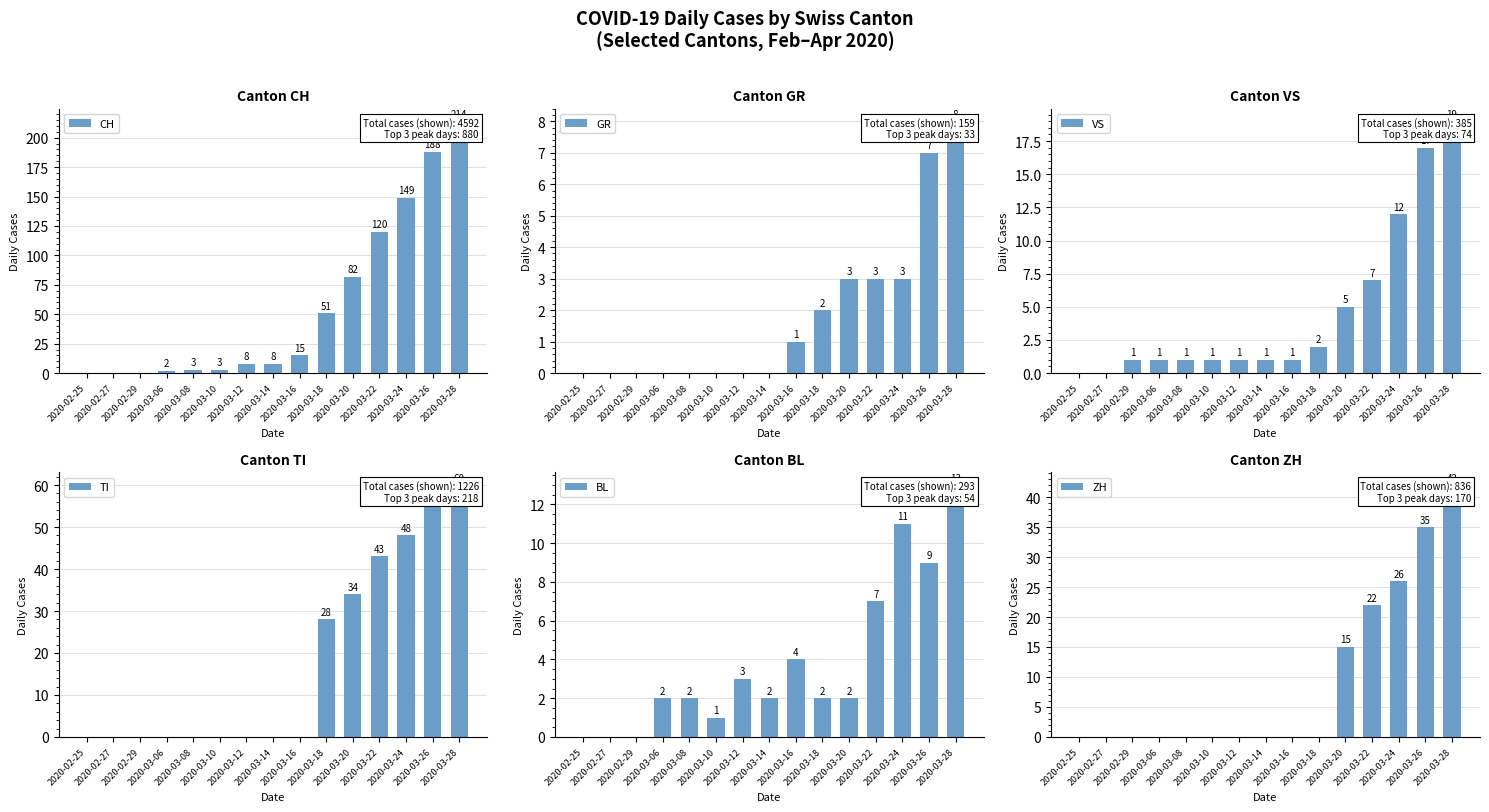

Reading right to left, list all the values displayed in this chart.

CH: 2020-03-28=214	2020-03-26=188	2020-03-24=149	2020-03-22=120	2020-03-20=82	2020-03-18=51	2020-03-16=15	2020-03-14=8	2020-03-12=8	2020-03-10=3	2020-03-08=3	2020-03-06=2	2020-02-29=0	2020-02-27=0	2020-02-25=0
GR: 2020-03-28=8	2020-03-26=7	2020-03-24=3	2020-03-22=3	2020-03-20=3	2020-03-18=2	2020-03-16=1	2020-03-14=0	2020-03-12=0	2020-03-10=0	2020-03-08=0	2020-03-06=0	2020-02-29=0	2020-02-27=0	2020-02-25=0
VS: 2020-03-28=19	2020-03-26=17	2020-03-24=12	2020-03-22=7	2020-03-20=5	2020-03-18=2	2020-03-16=1	2020-03-14=1	2020-03-12=1	2020-03-10=1	2020-03-08=1	2020-03-06=1	2020-02-29=1	2020-02-27=0	2020-02-25=0
TI: 2020-03-28=60	2020-03-26=56	2020-03-24=48	2020-03-22=43	2020-03-20=34	2020-03-18=28	2020-03-16=0	2020-03-14=0	2020-03-12=0	2020-03-10=0	2020-03-08=0	2020-03-06=0	2020-02-29=0	2020-02-27=0	2020-02-25=0
BL: 2020-03-28=13	2020-03-26=9	2020-03-24=11	2020-03-22=7	2020-03-20=2	2020-03-18=2	2020-03-16=4	2020-03-14=2	2020-03-12=3	2020-03-10=1	2020-03-08=2	2020-03-06=2	2020-02-29=0	2020-02-27=0	2020-02-25=0
ZH: 2020-03-28=42	2020-03-26=35	2020-03-24=26	2020-03-22=22	2020-03-20=15	2020-03-18=0	2020-03-16=0	2020-03-14=0	2020-03-12=0	2020-03-10=0	2020-03-08=0	2020-03-06=0	2020-02-29=0	2020-02-27=0	2020-02-25=0